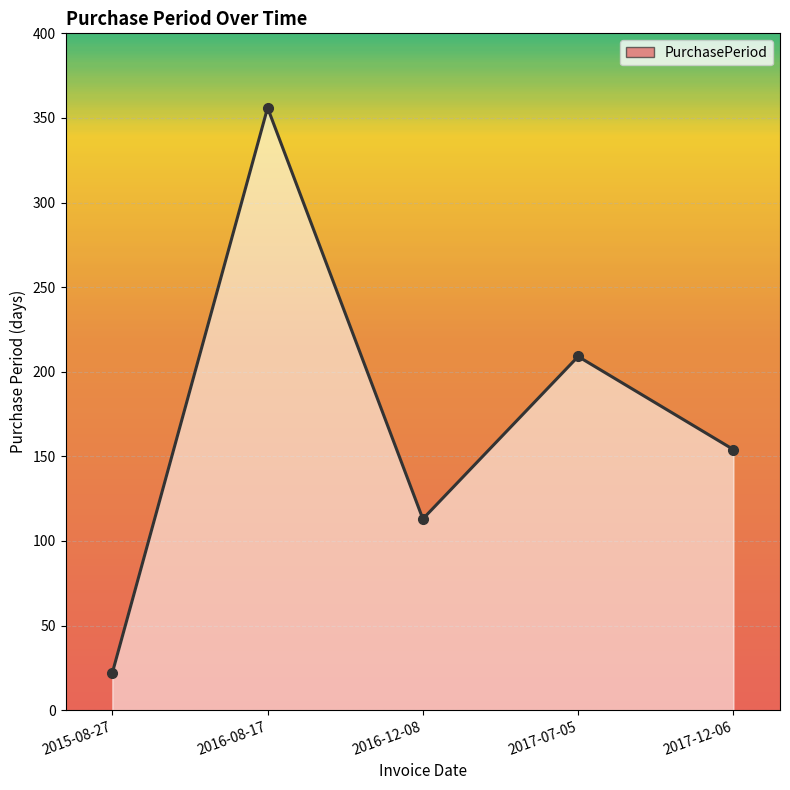

What value does the data have at 2015-08-27, to the nearest 10?

20